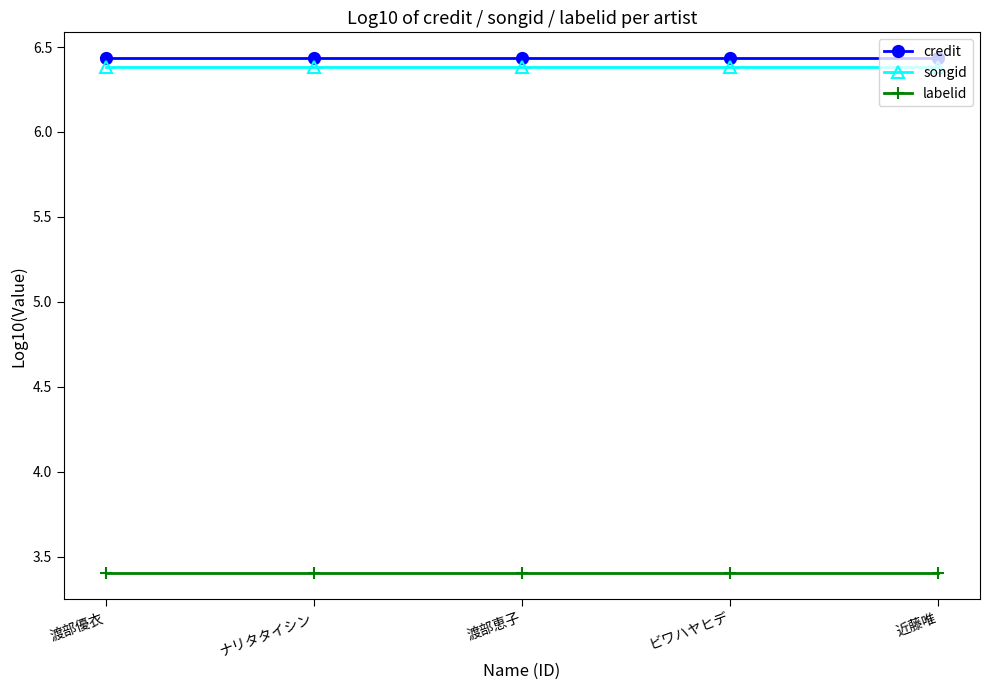

Which series has the largest total across all categories?

credit